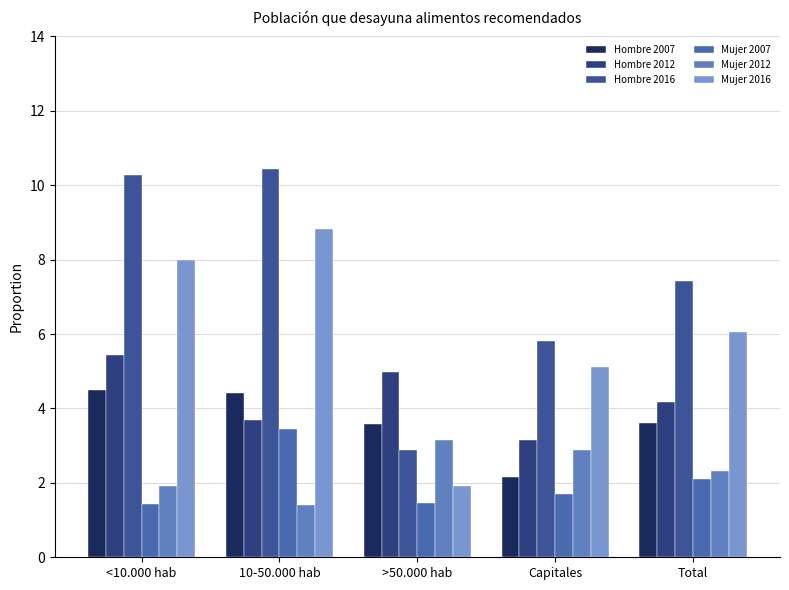

What position from the right is 10-50.000 hab?

4